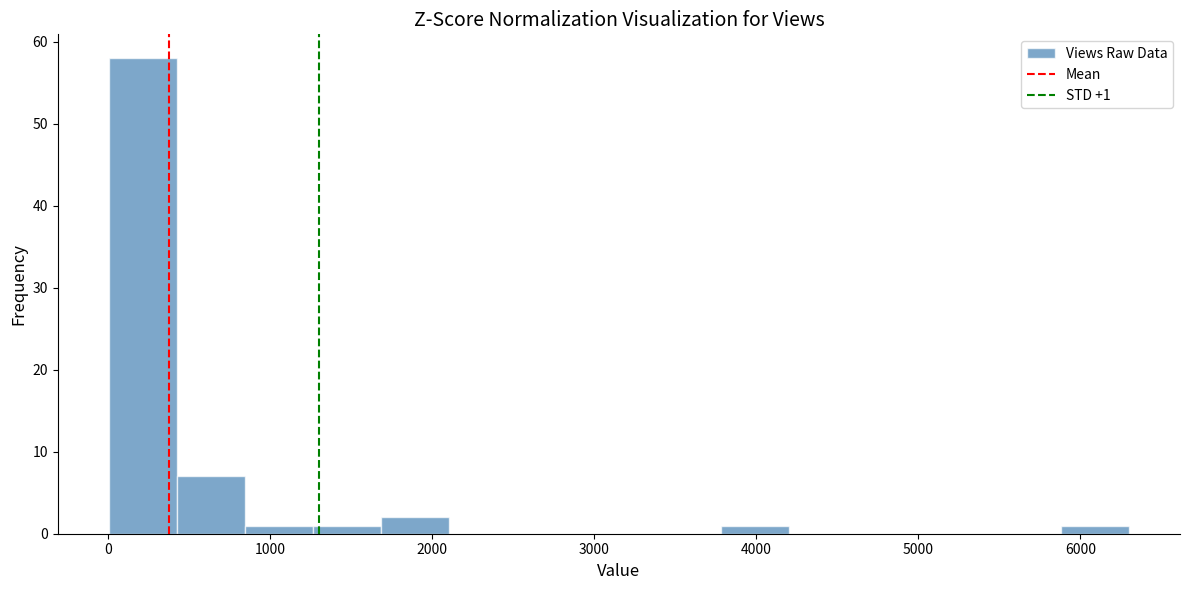

Over which range of the x-axis is the bar tallest?

0 to 400